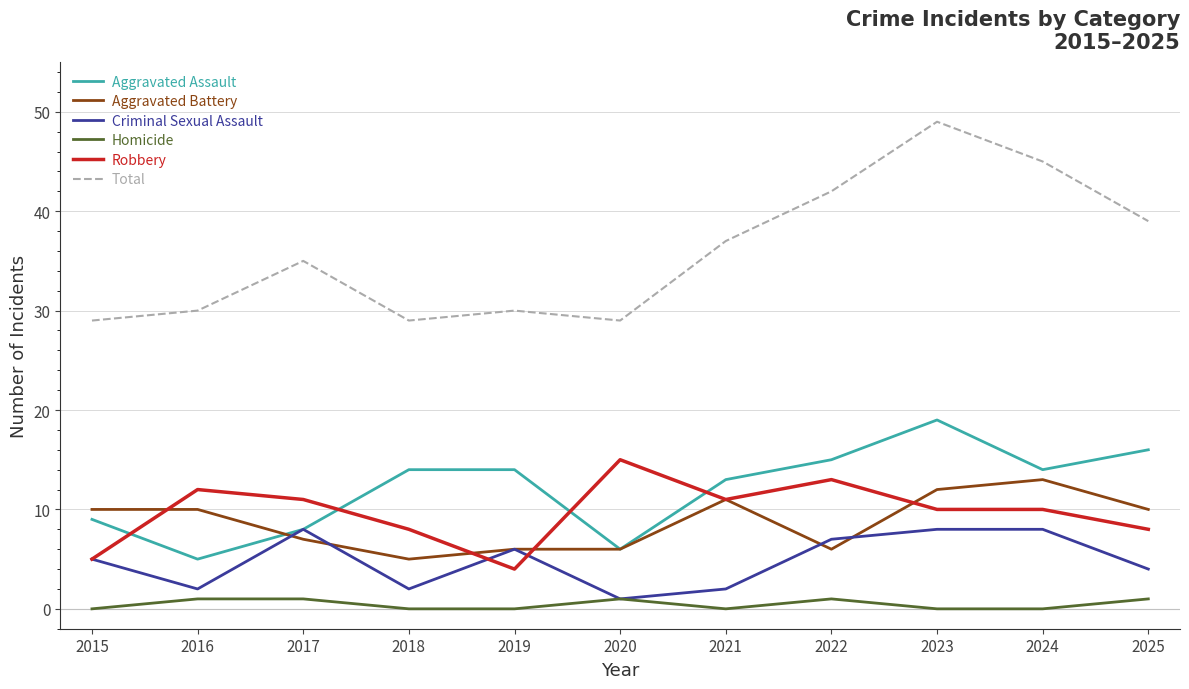

The Aggravated Battery series shows 10 at 2020. True or false?

False